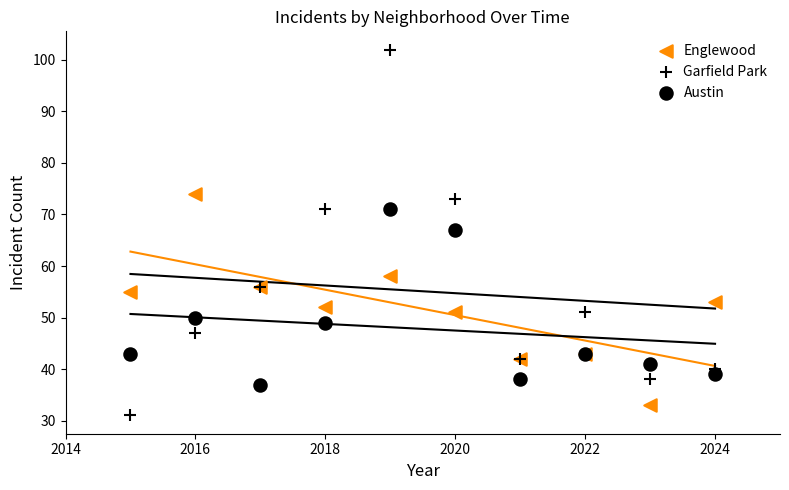

Which series contains the lowest Y value?

Garfield Park